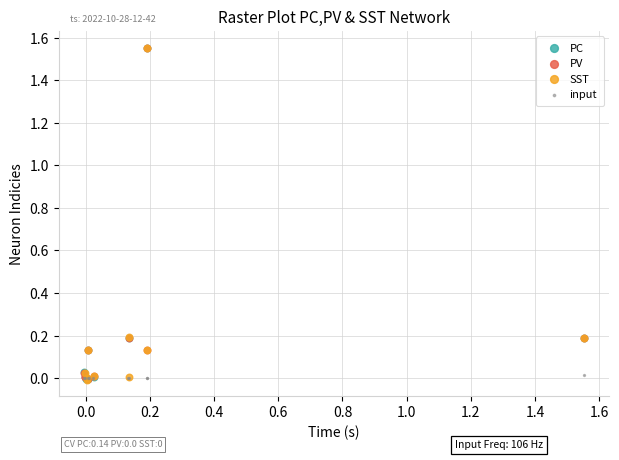

What are all the series names shown in the legend?

PC, PV, SST, input